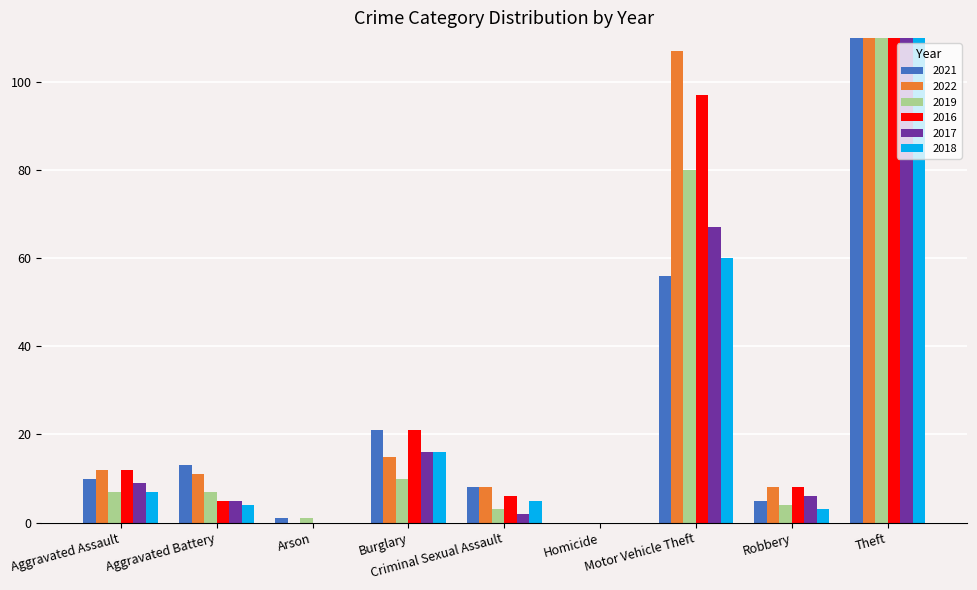

At which category does the chart reach its peak across all series?

Theft